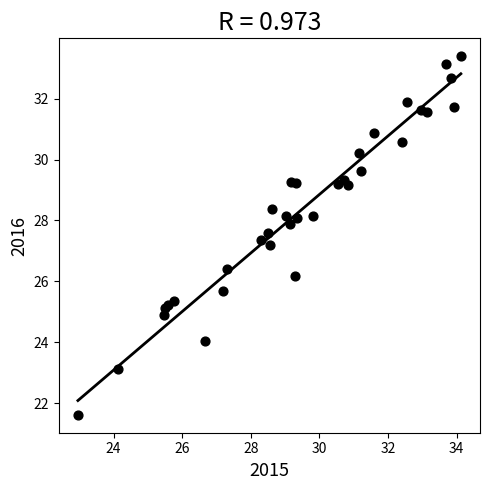

What Y value in the scatter plot is closest to 27?

27.2